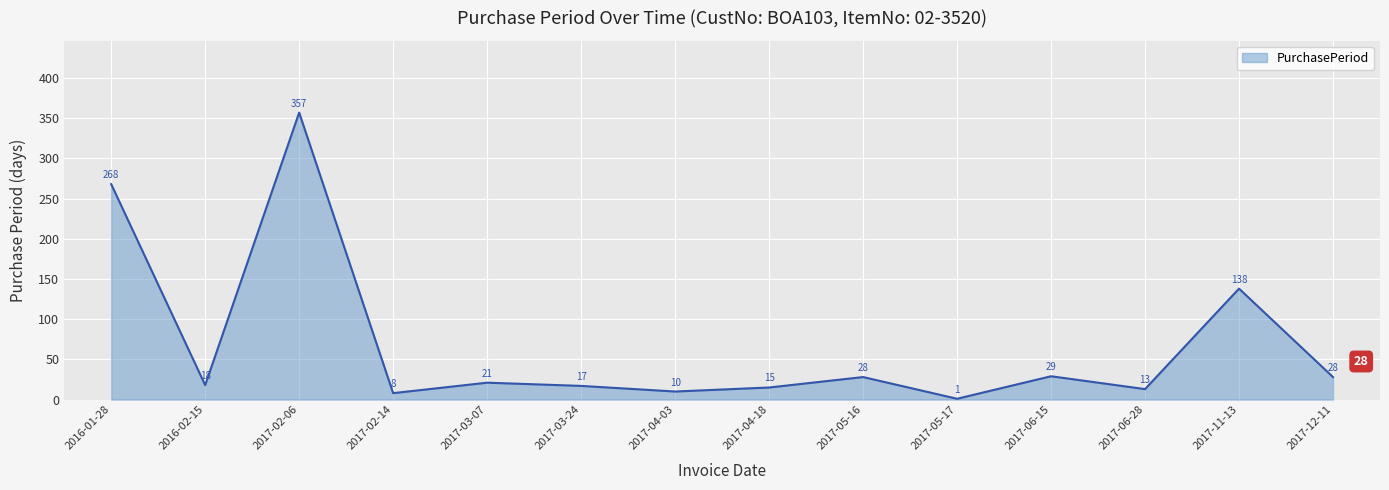

Is it true that the value at 2017-03-07 is 21?

True